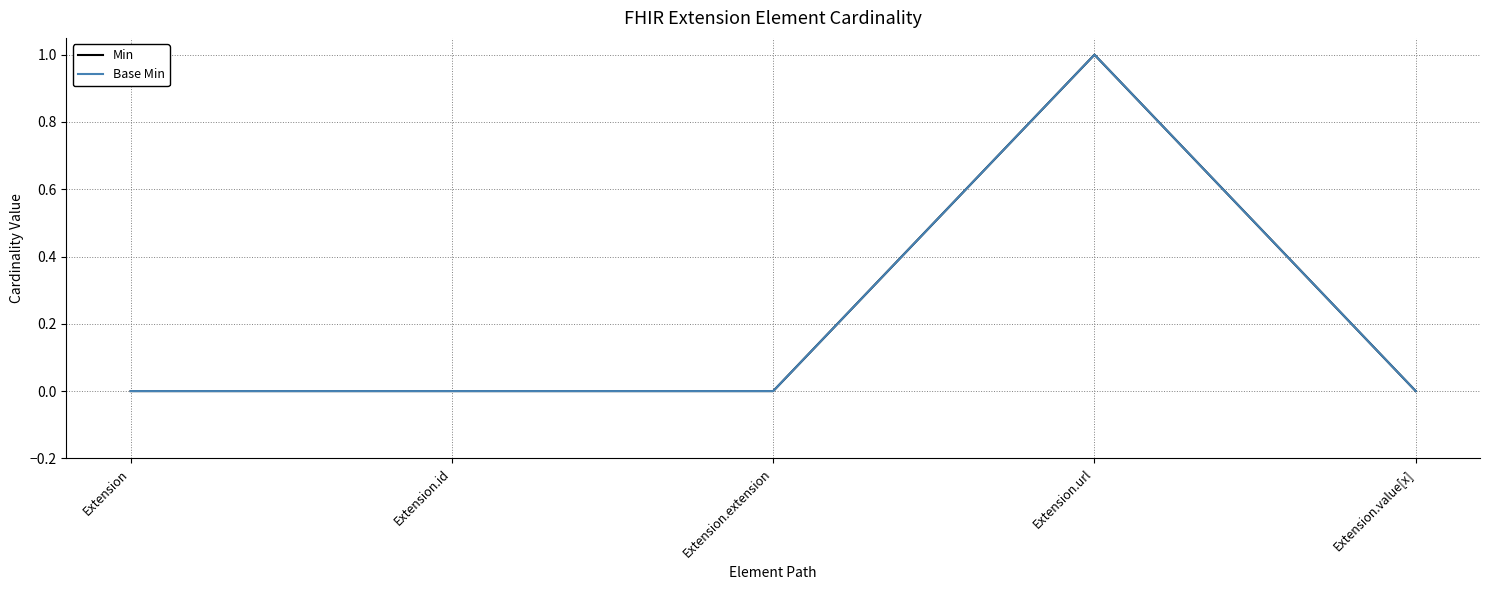

Is it true that Min equals -1 at Extension.id?

False